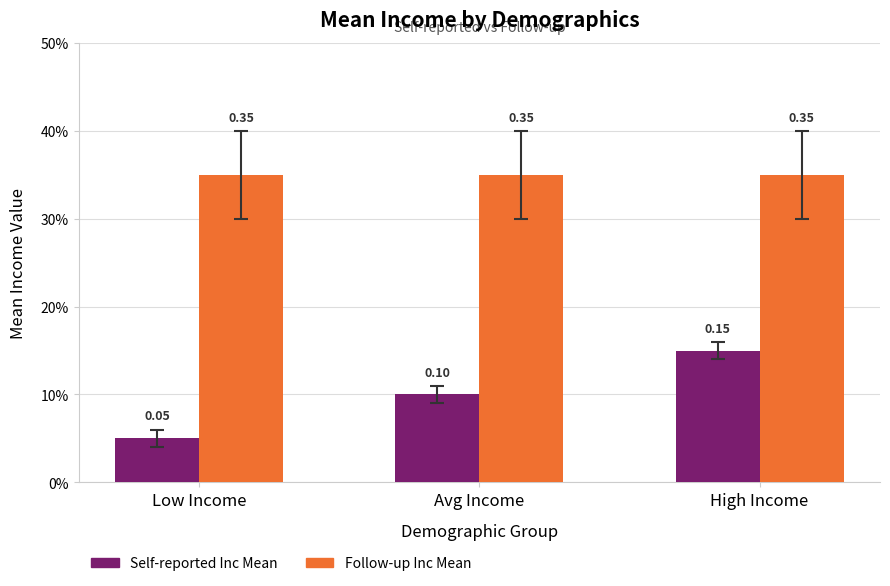

Does the chart contain stacked bars?

No